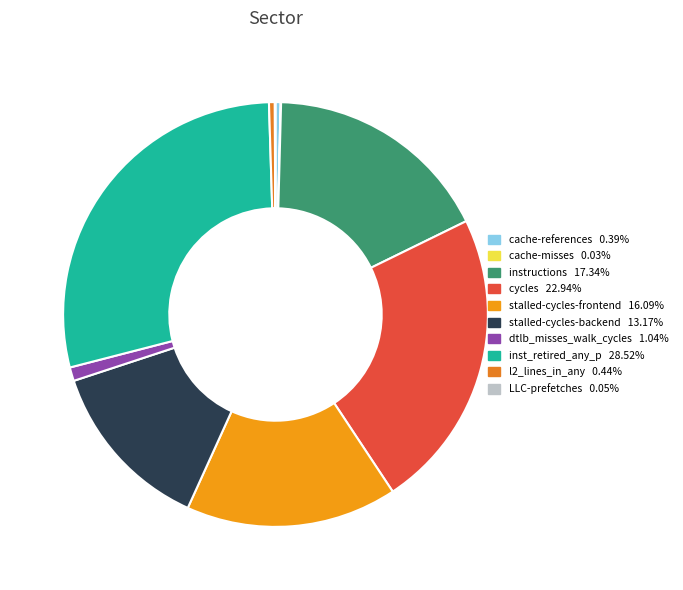

How many segments does this pie chart have?

10